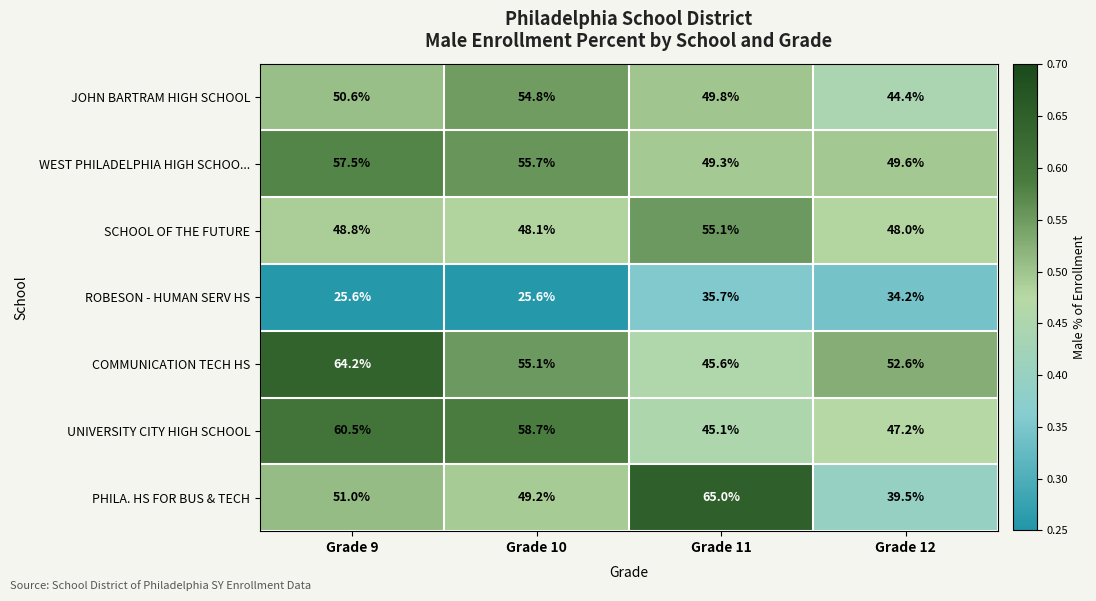

Count the number of data series in this chart.

7